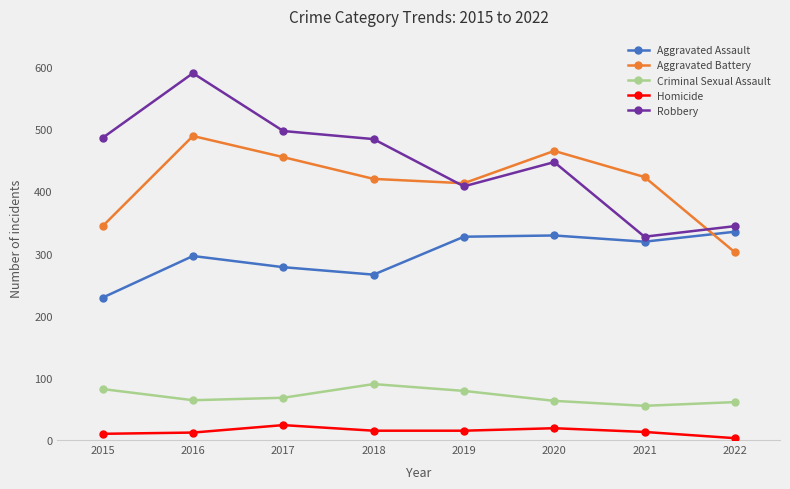

Which series changed the most between 2018 and 2019?

Robbery